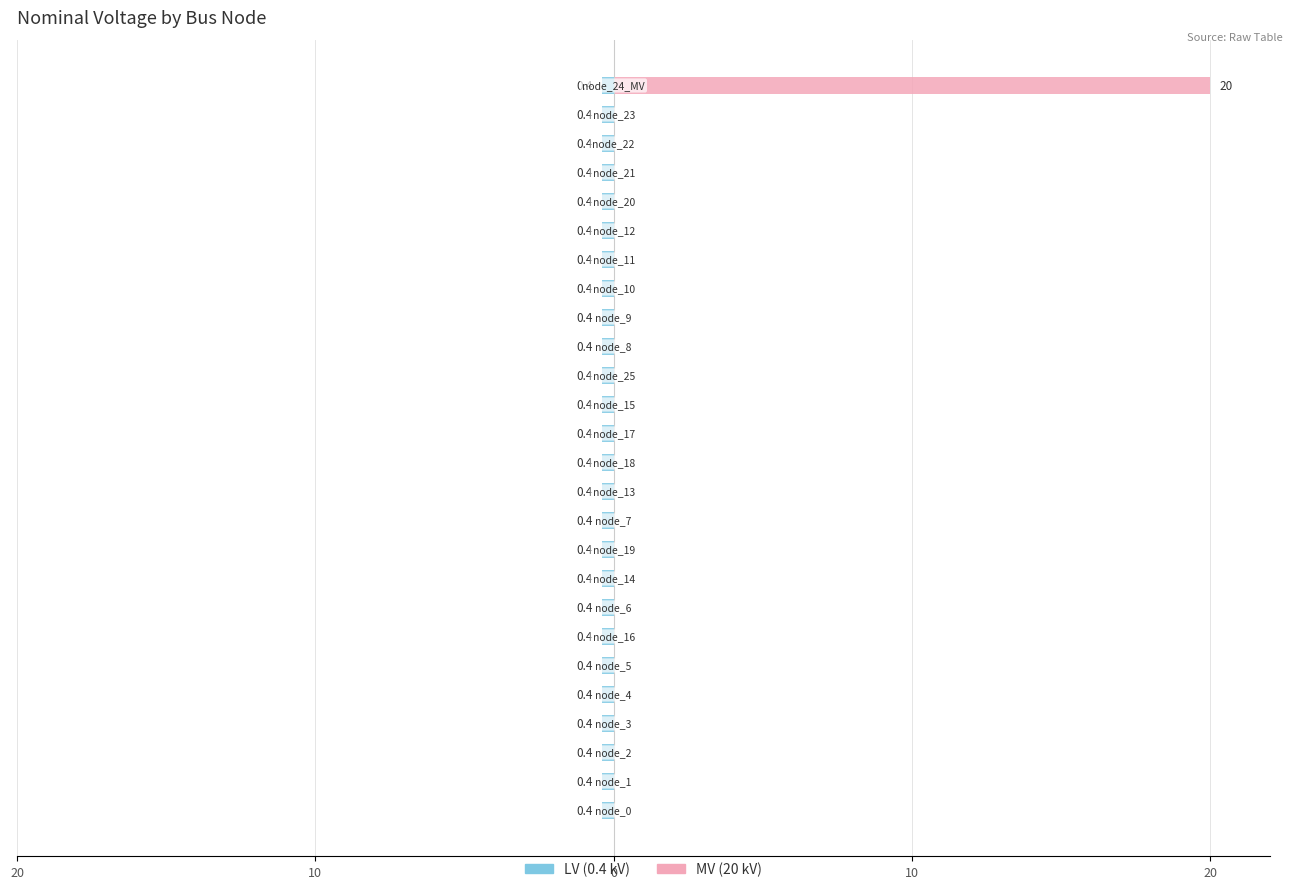

Which series has the largest total across all categories?

MV (20 kV)